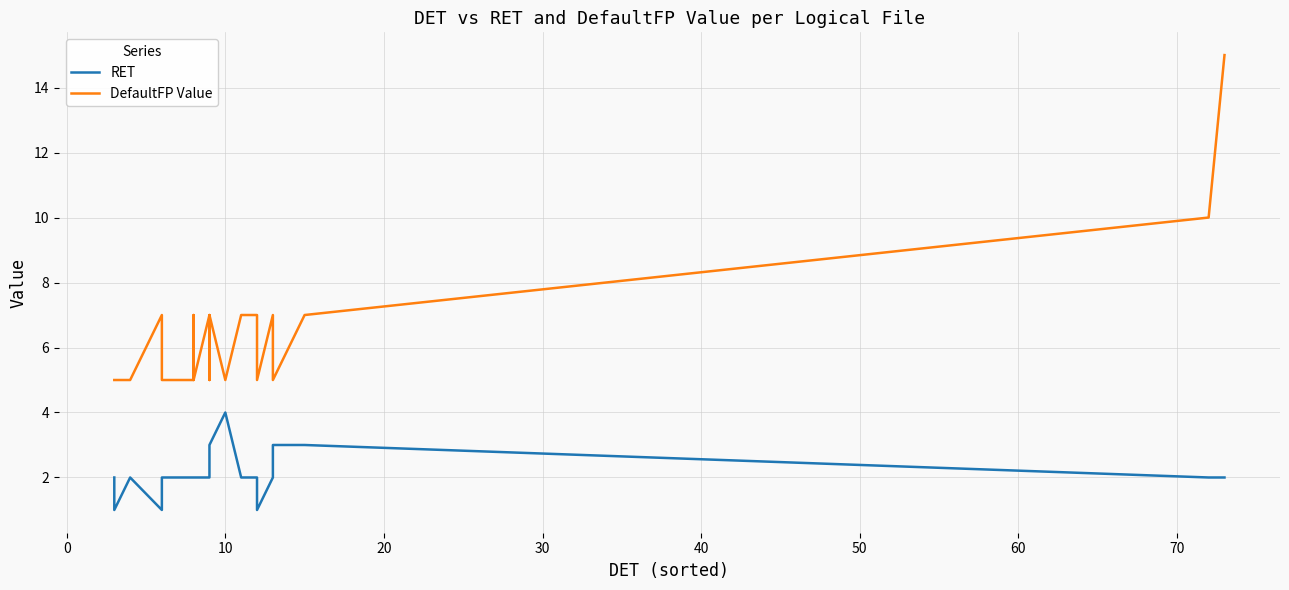

What is the sum of all DefaultFP Value values?

141